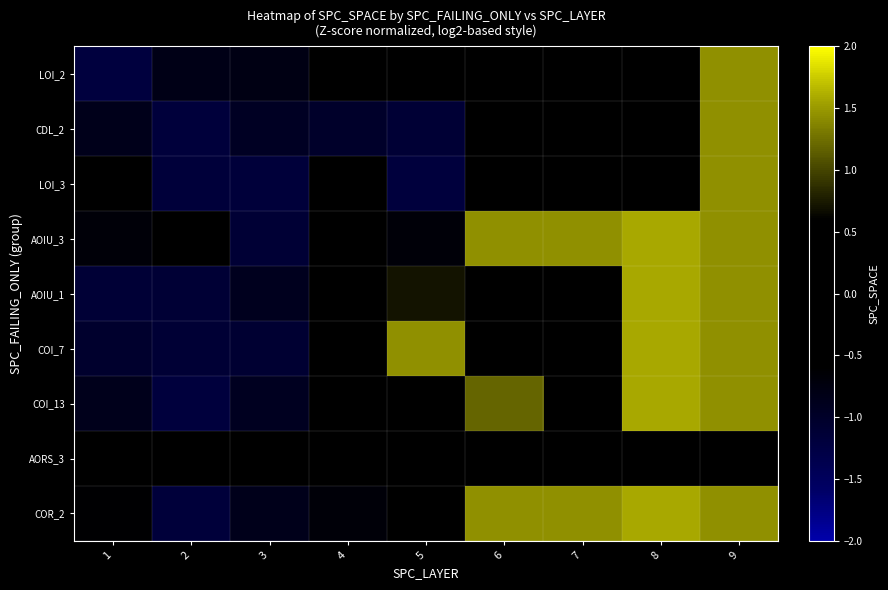

The LOI_2 series shows -0.2 at 3. True or false?

False